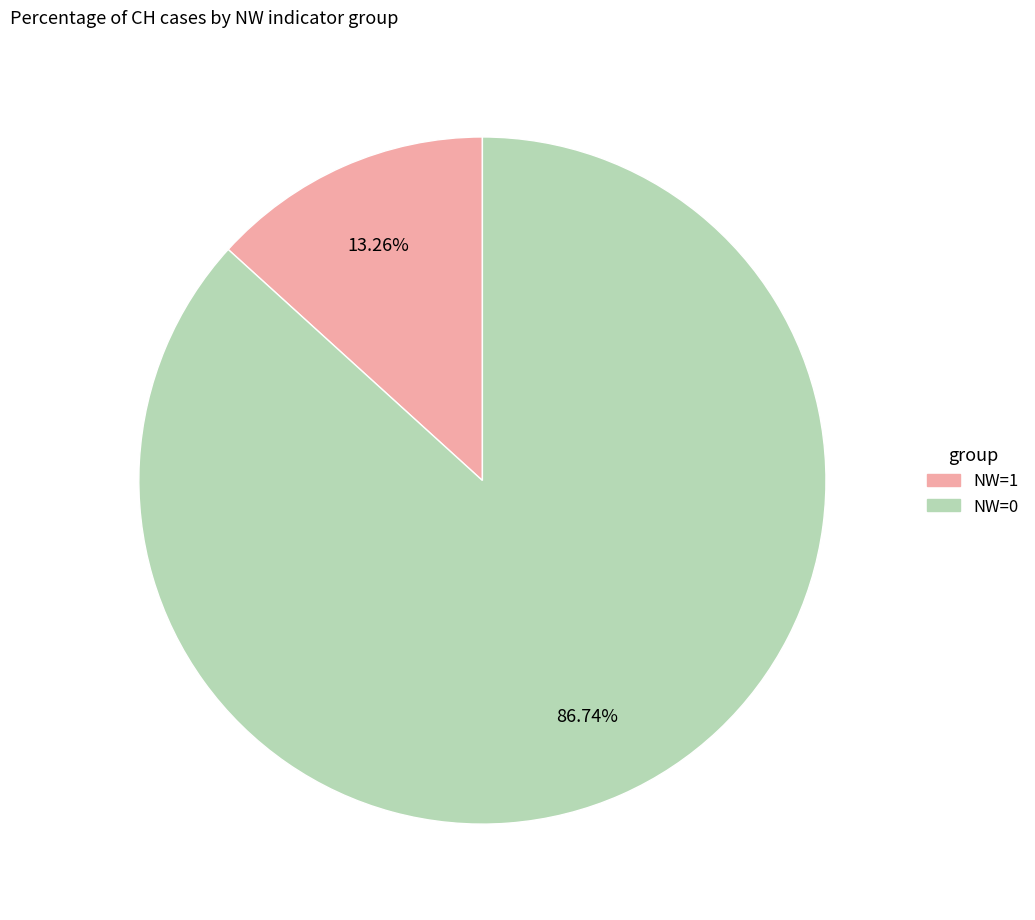

Does any single category account for the majority?

Yes